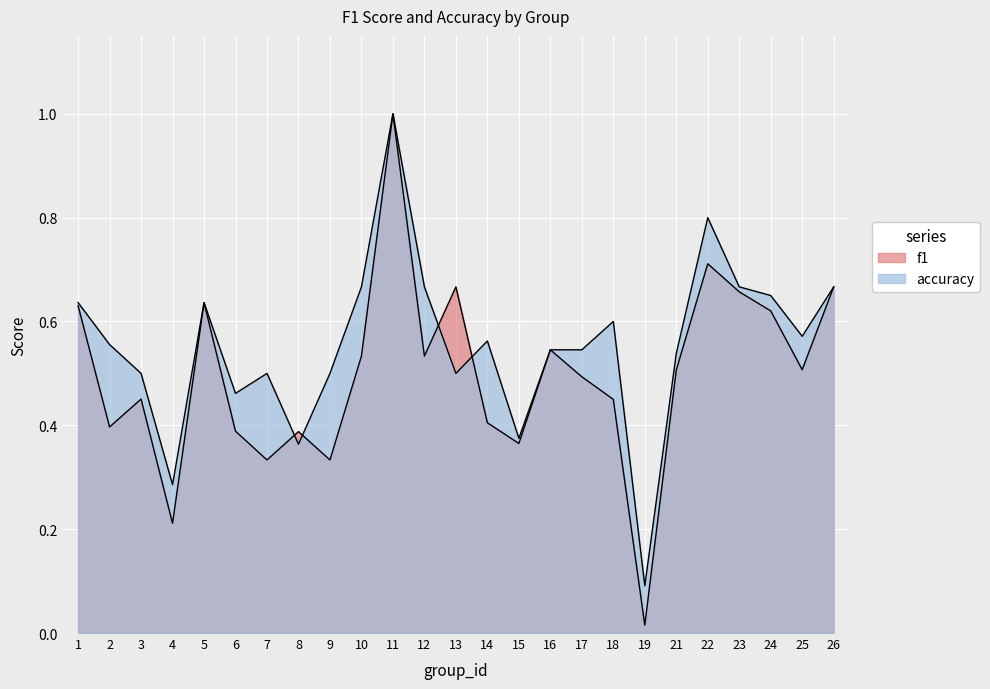

What is the value of the f1 point at the 20th from the left?

0.5